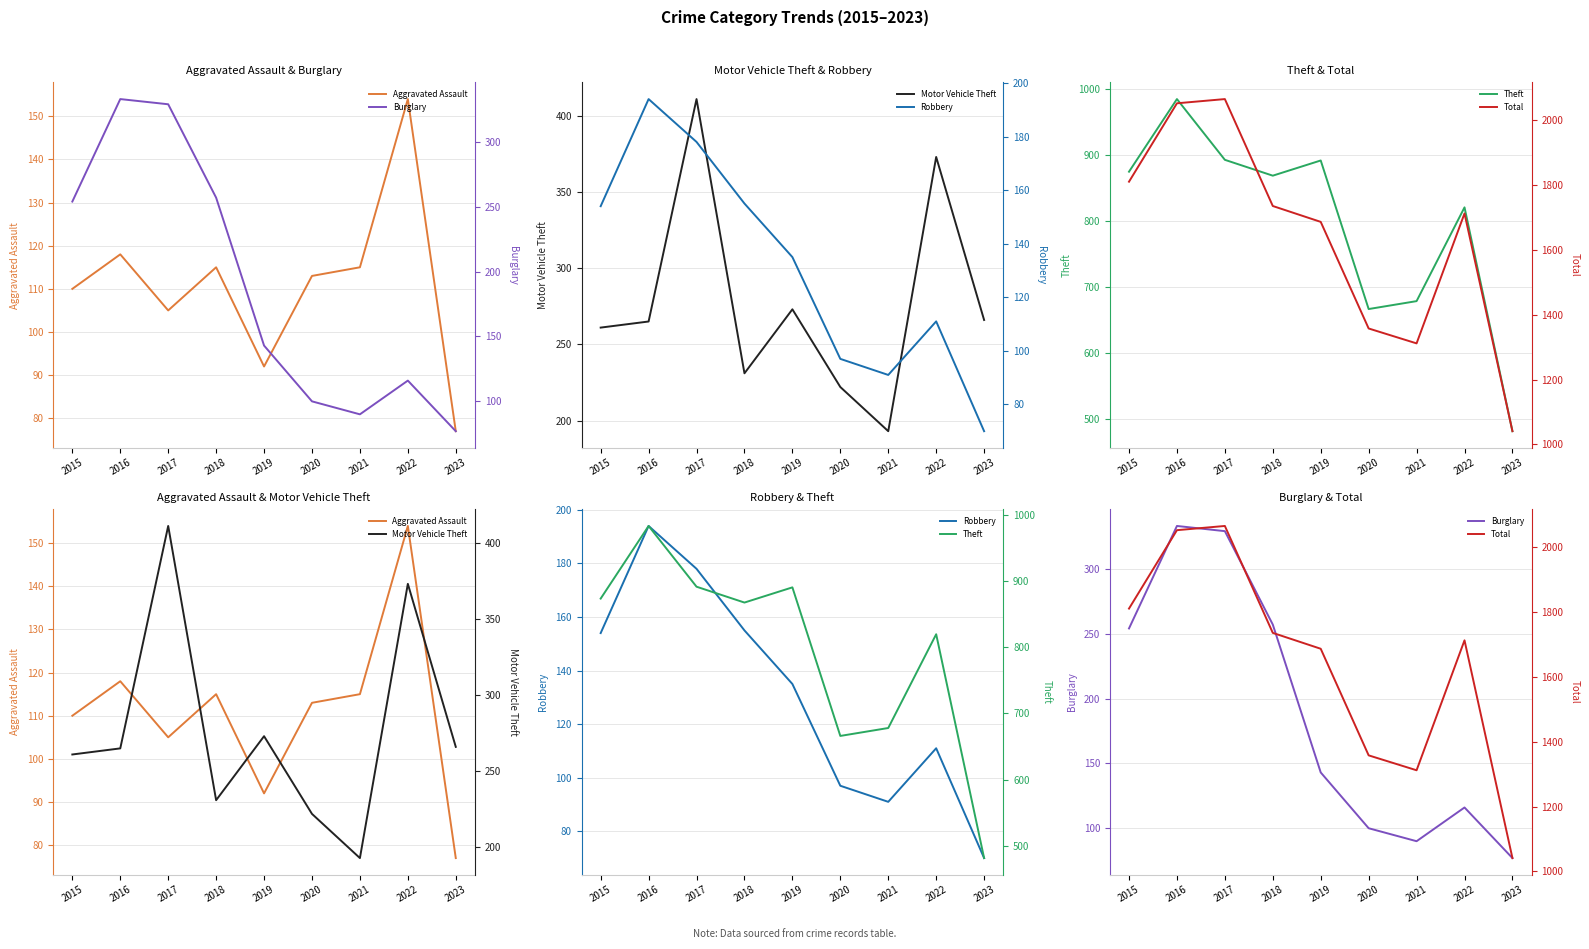

At which label is Theft closest to 732?

2021